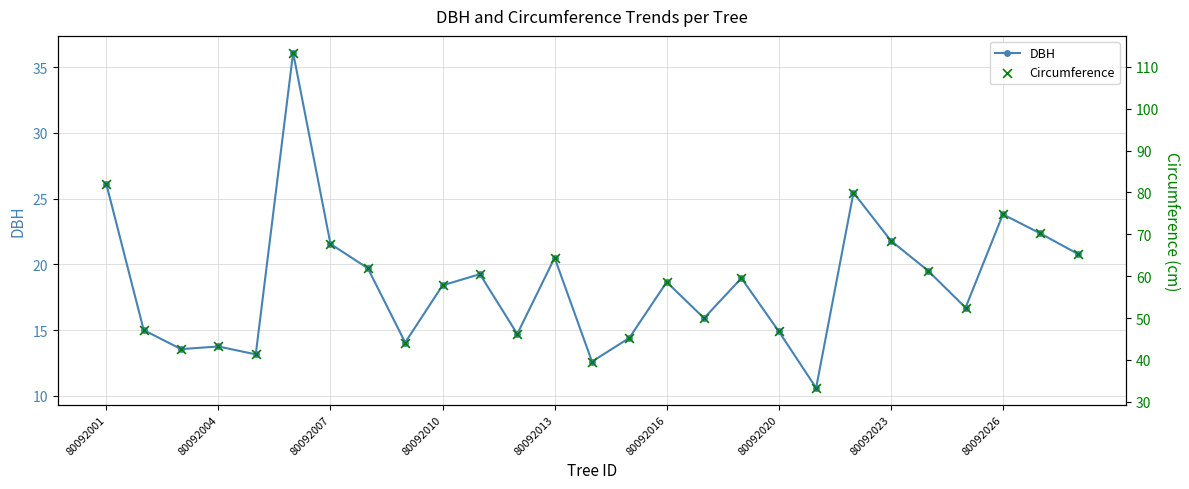

What are all the series names shown in the legend?

DBH, Circumference